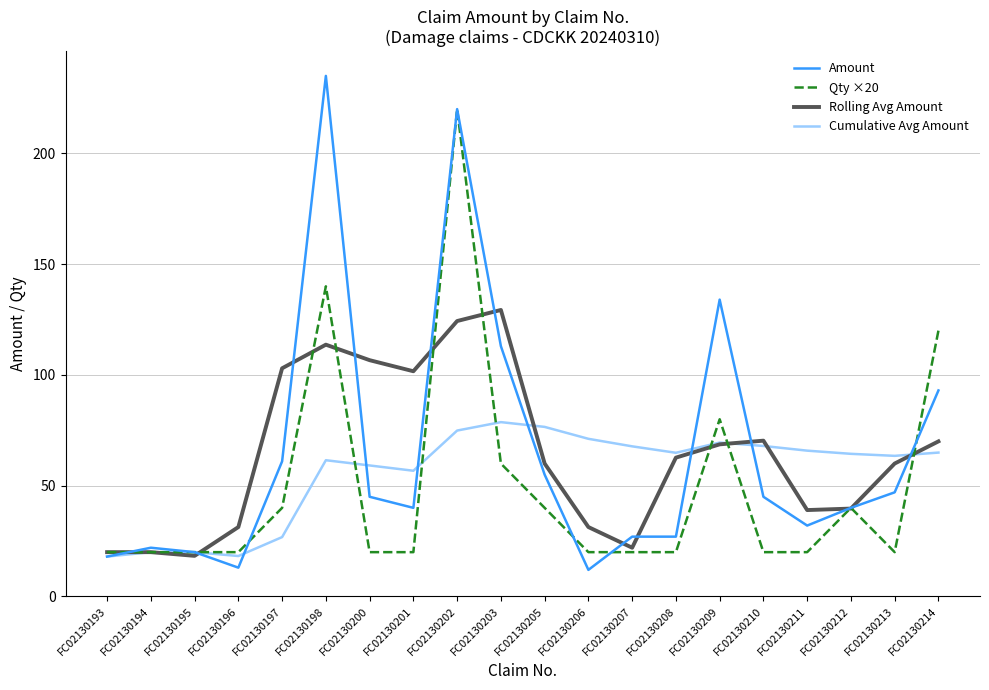

True or false: Rolling Avg Amount has a value of 113.7 at FC02130198.

True